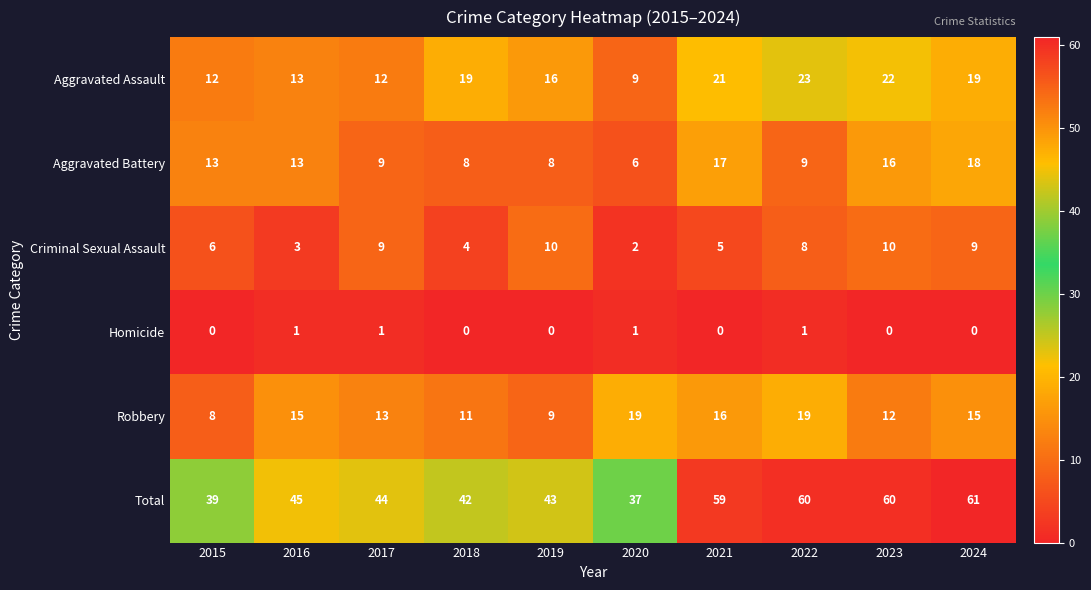

How many data points in Aggravated Assault are less than 19?

5